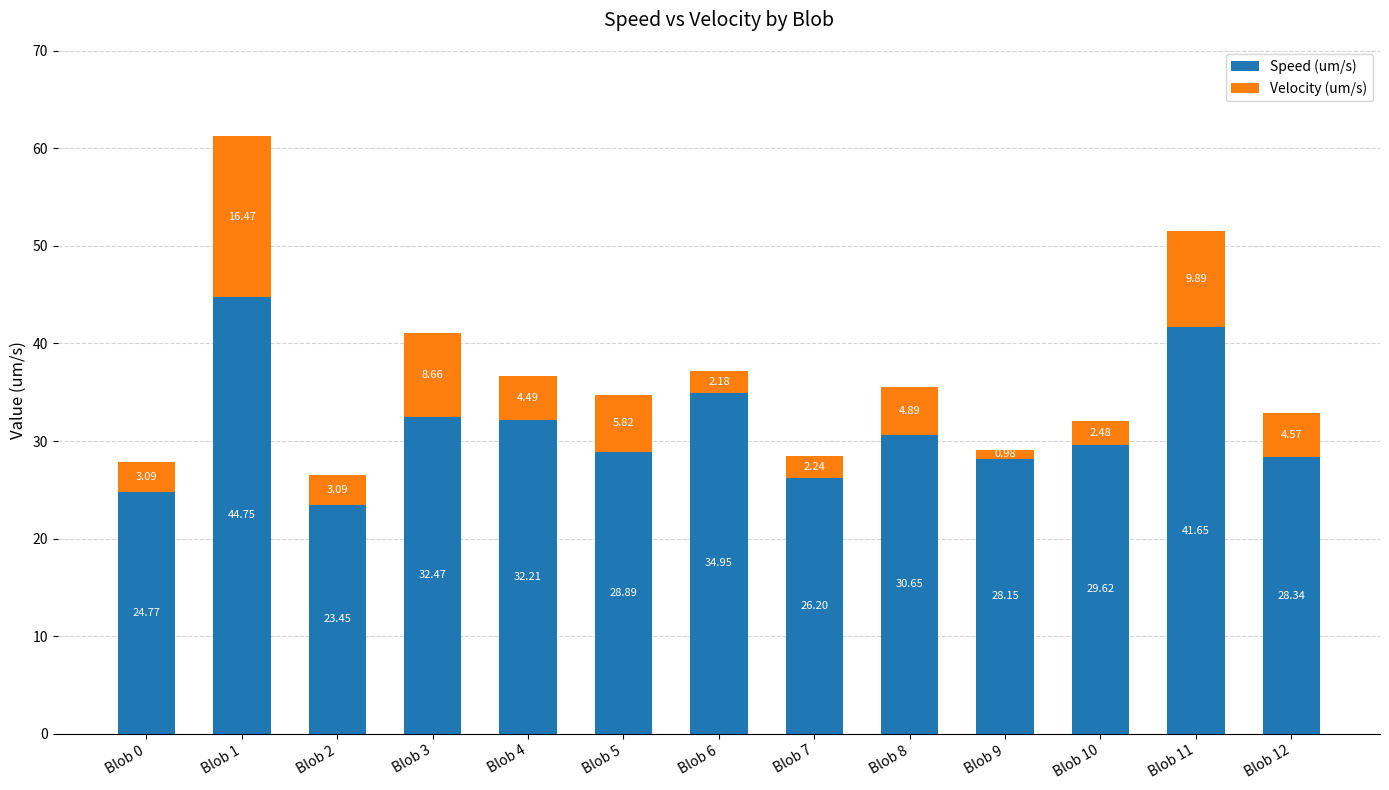

What is the sum of the Speed (um/s) values at Blob 4 and Blob 1?

77.0